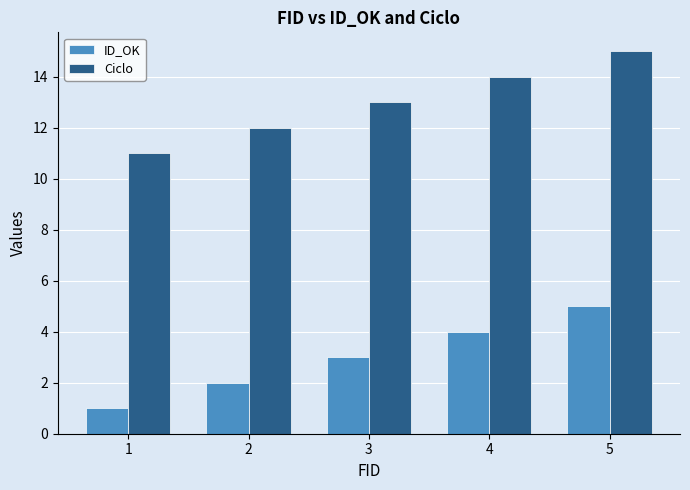

What is the maximum value for Ciclo?

15